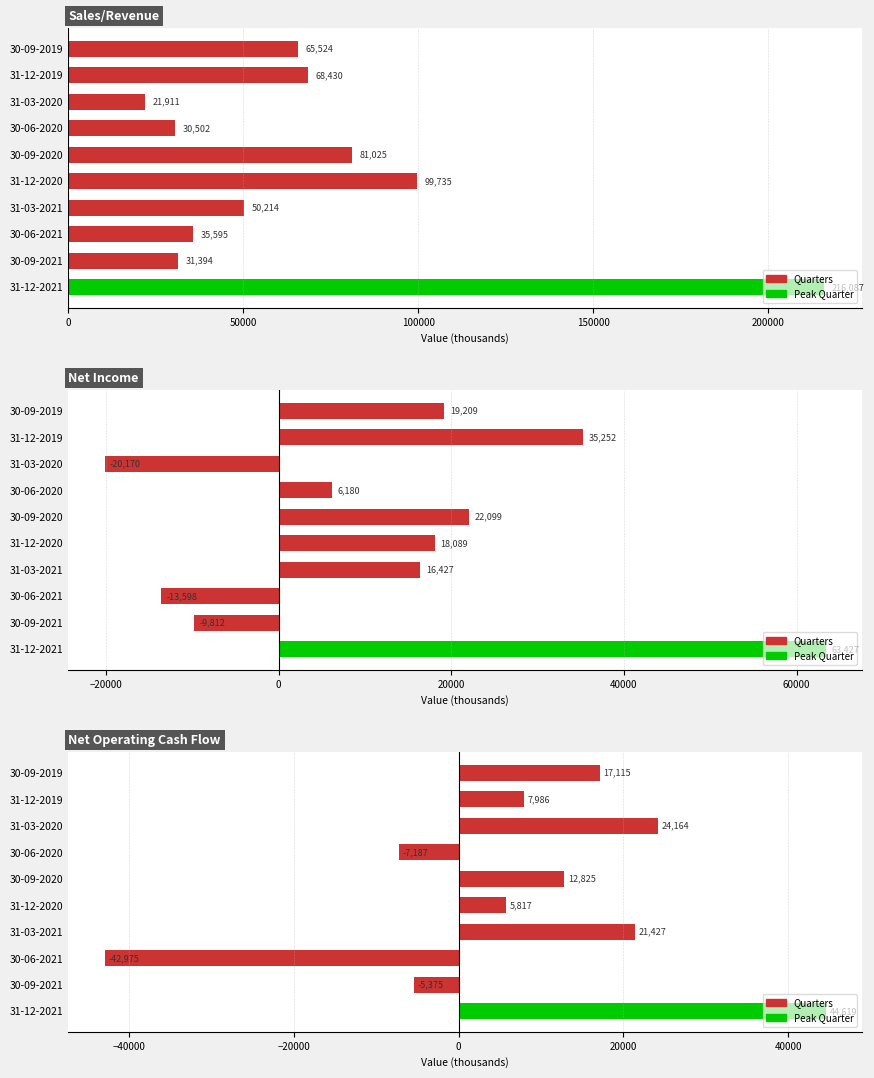

How many bars are there in each group?

3